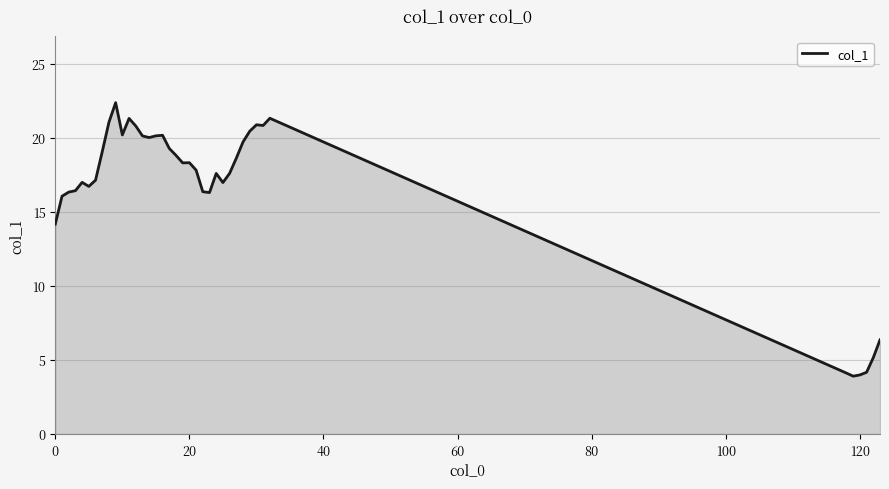

True or false: there are more than 0 points higher than both neighbors.

True